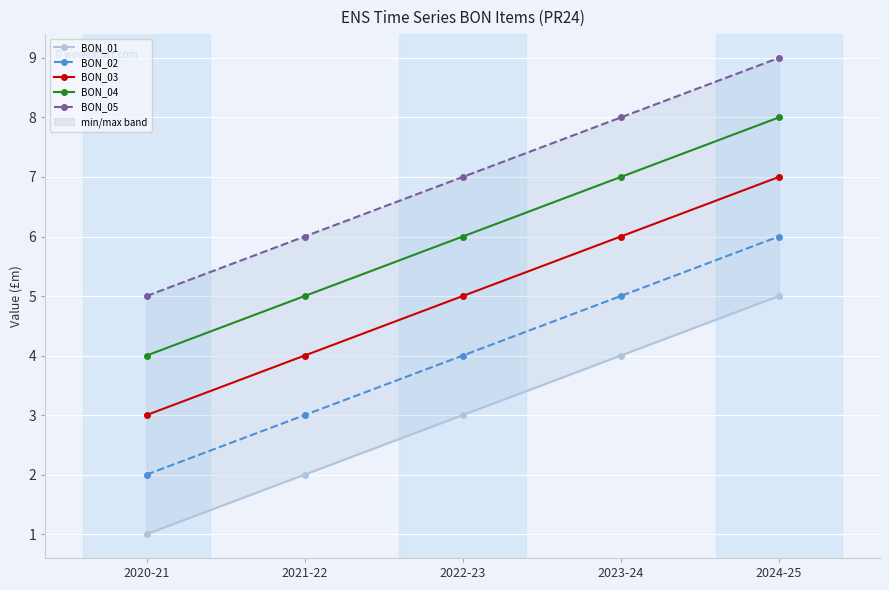

True or false: BON_03 and BON_01 intersect in this chart.

False